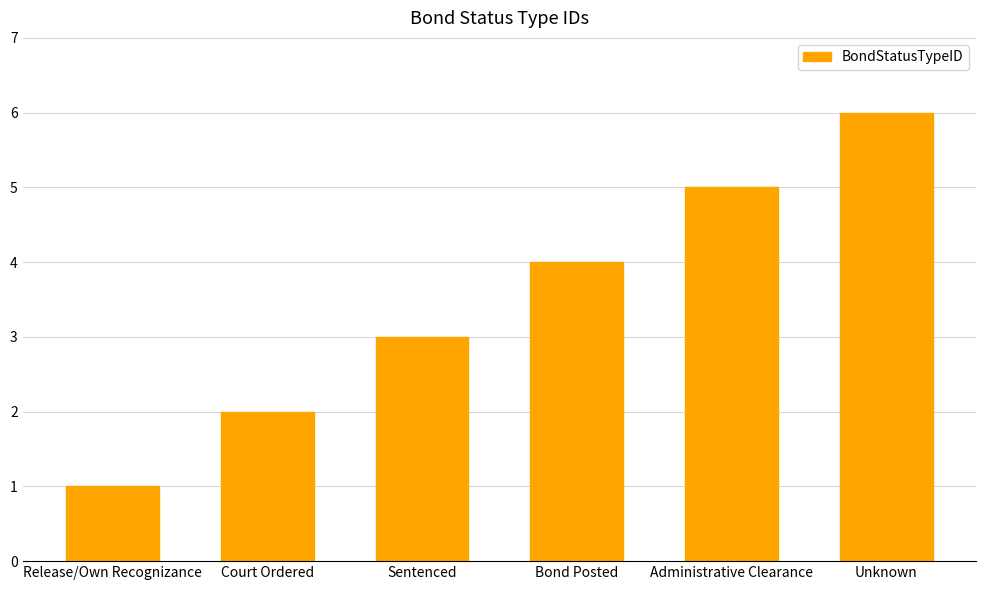

List the labels in order of value, smallest first.

Release/Own Recognizance, Court Ordered, Sentenced, Bond Posted, Administrative Clearance, Unknown